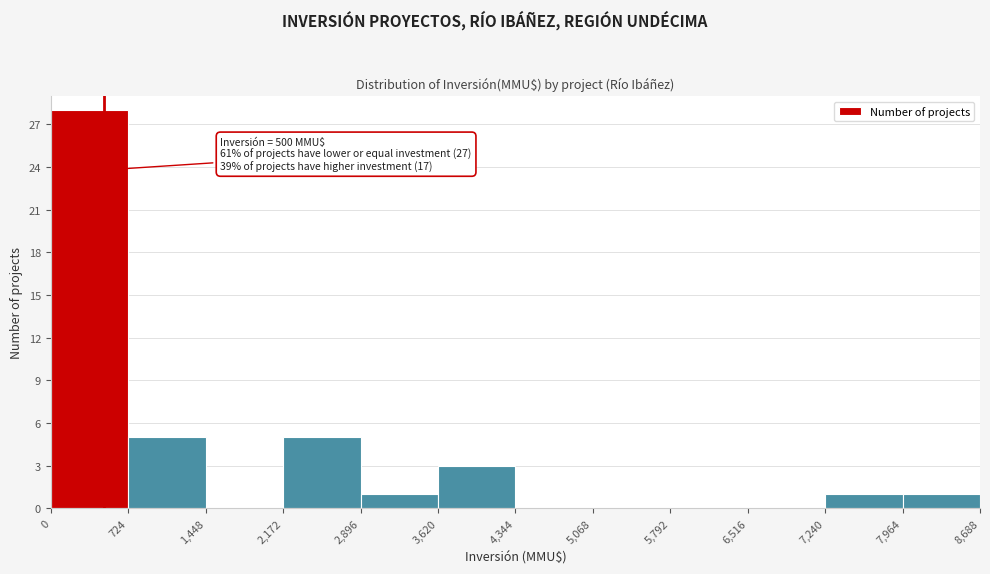

Over which range of the x-axis is the bar tallest?

0 to 724